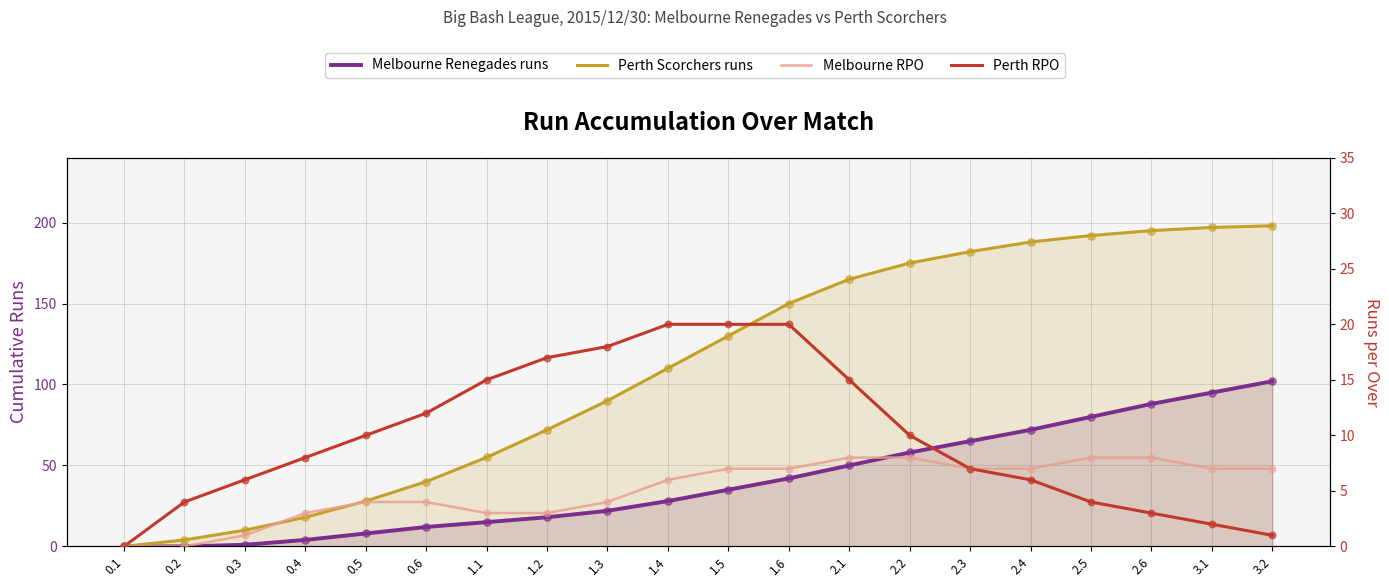

Which series contains the lowest Y value?

Melbourne Renegades runs